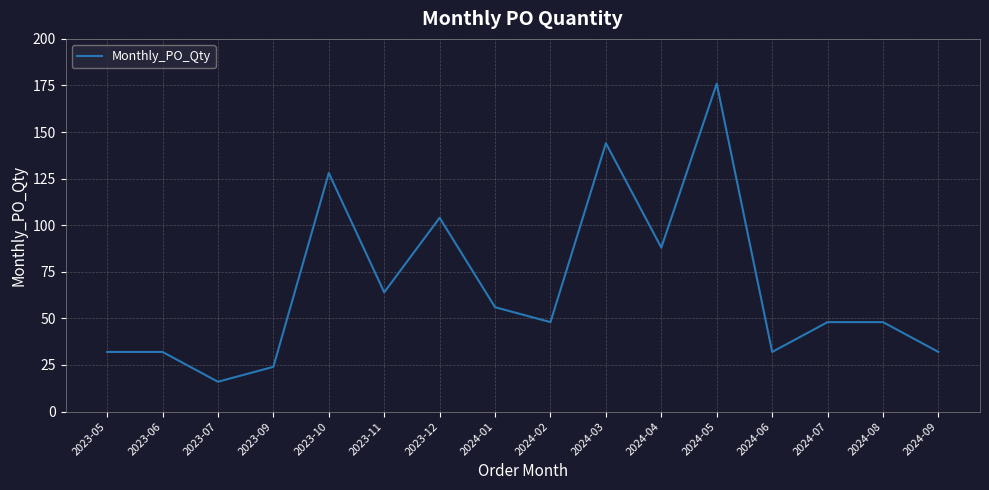

What position from the left is 2024-05?

12